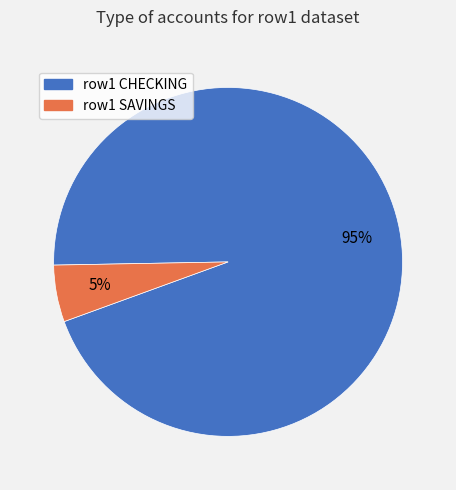

To the nearest percent, what is the average slice percentage?

50%